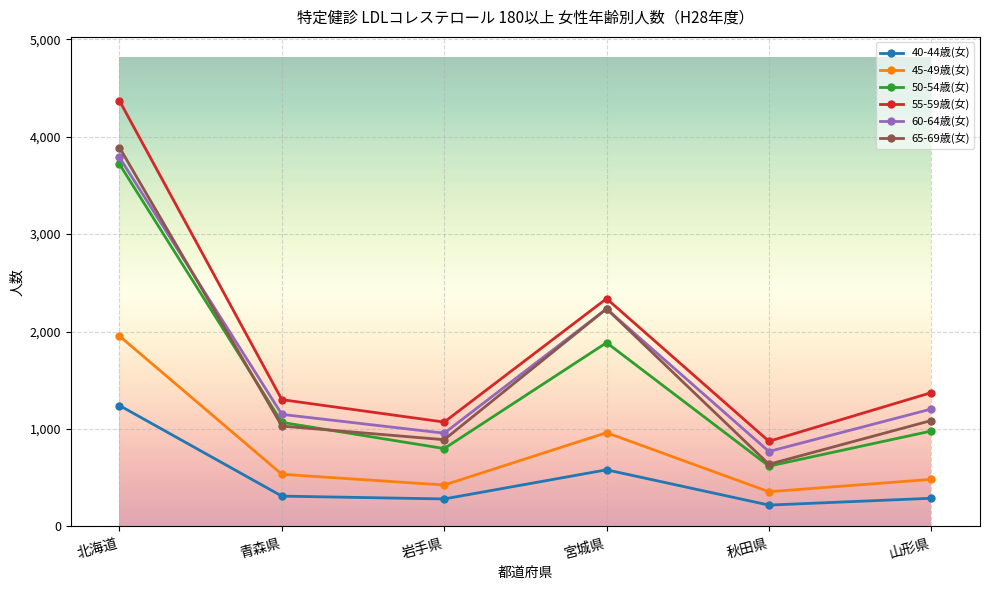

At which label does 60-64歳(女) reach its minimum?

秋田県